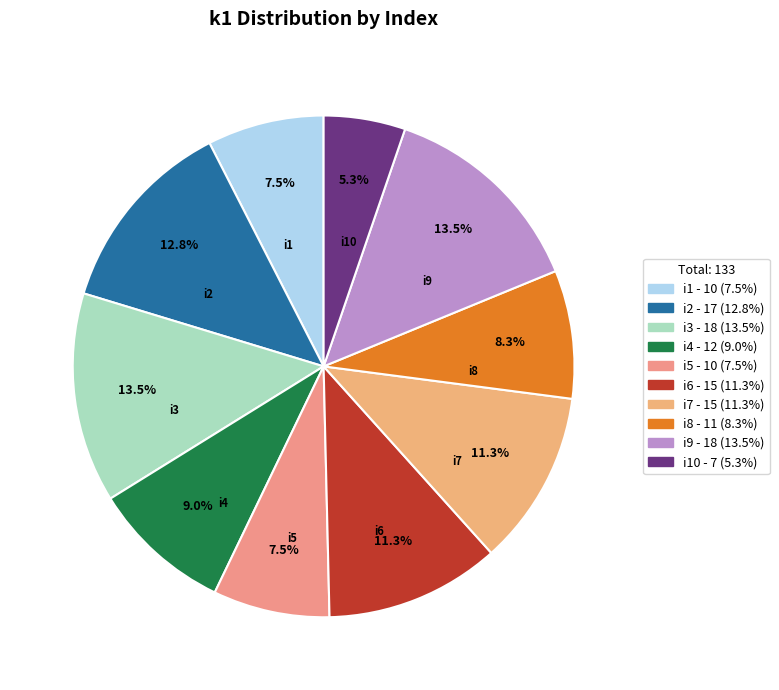

The i7 slice represents 11% of the pie. True or false?

True